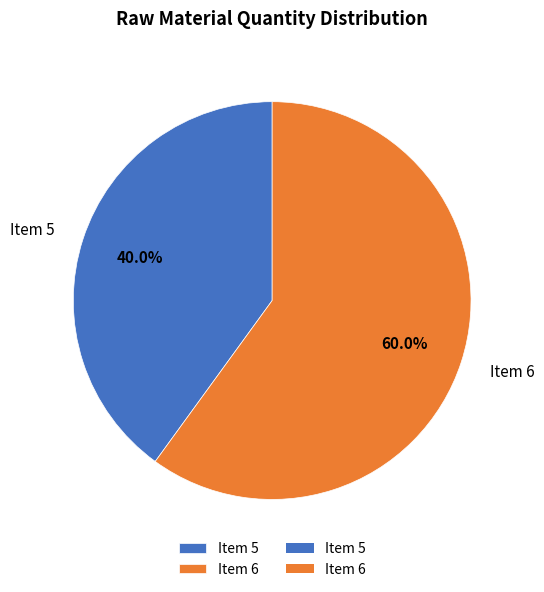

Which slice is the largest?

Item 6